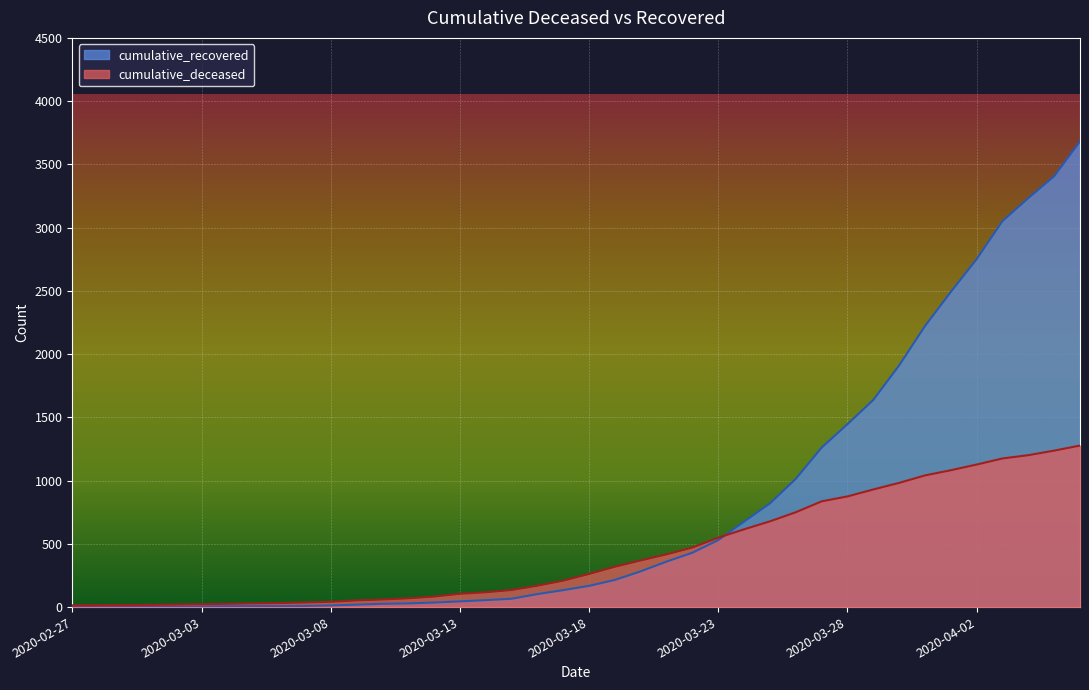

Where do cumulative_deceased and cumulative_recovered first cross each other?

2020-03-23 and 2020-03-24